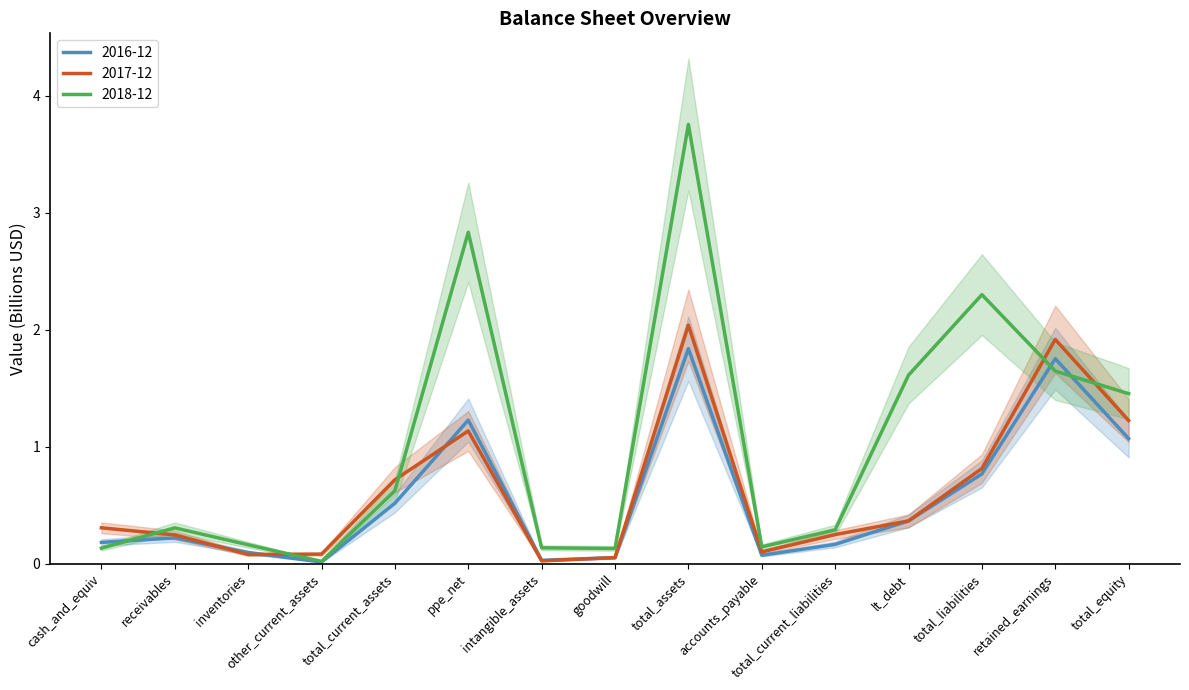

How many categories are shown in the chart?

15